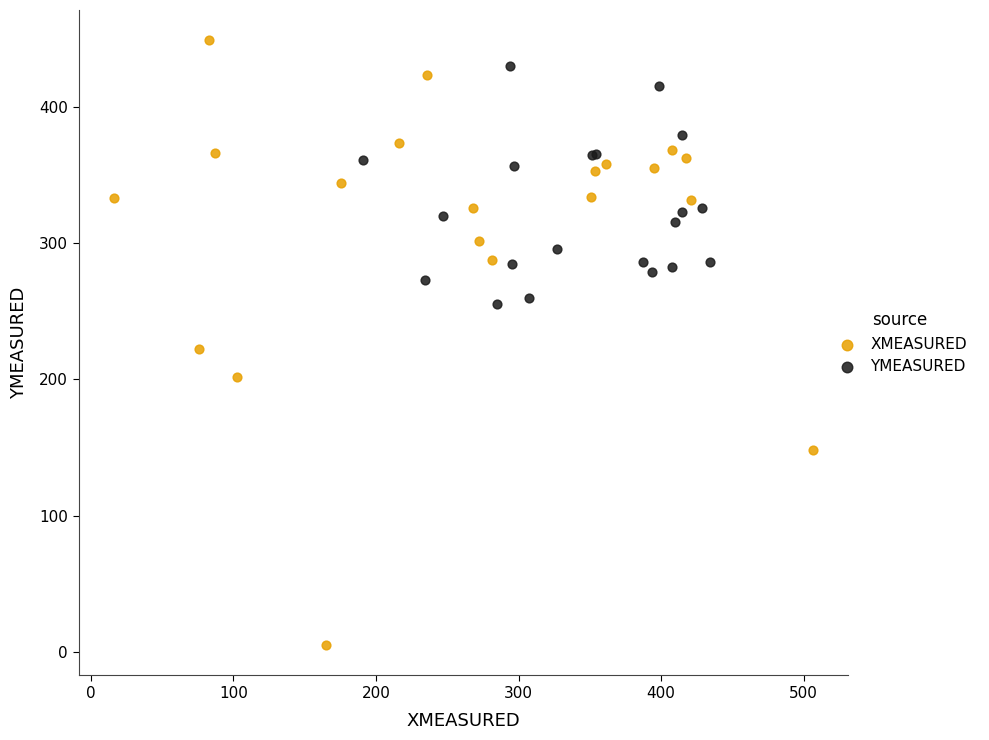

Which series has the widest spread of Y values?

XMEASURED